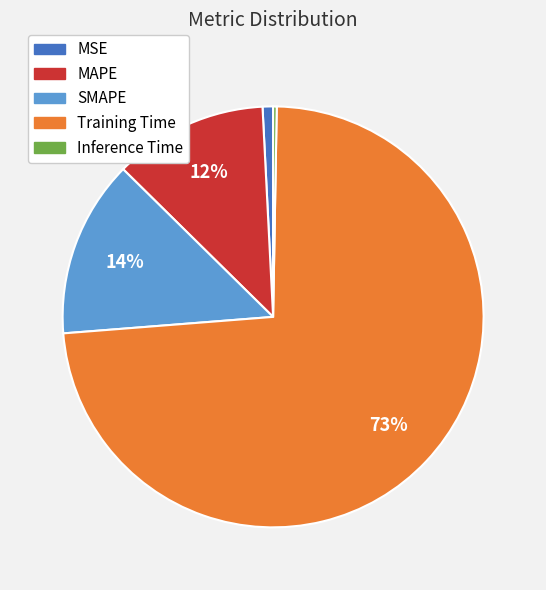

Combined, do Training Time and MAPE account for over 50%?

Yes